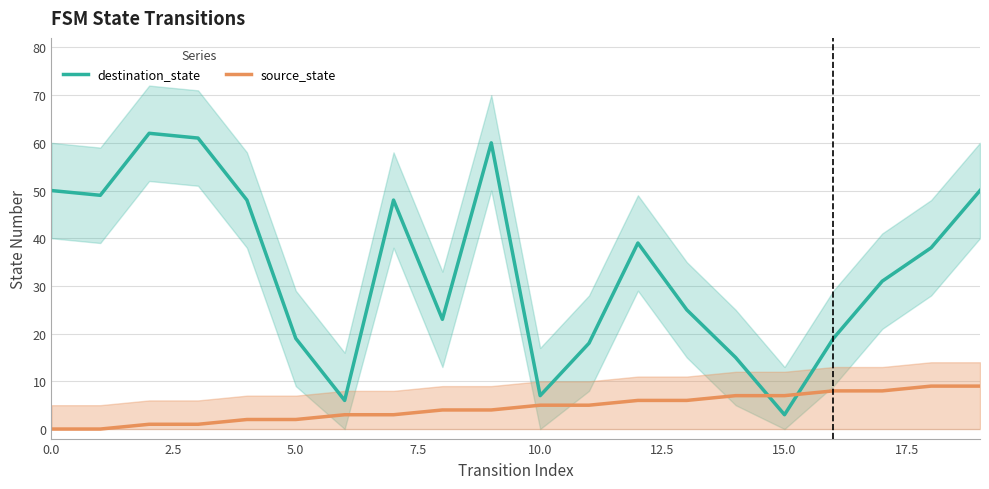

Rank the series by their average value, from highest to lowest.

destination_state, source_state